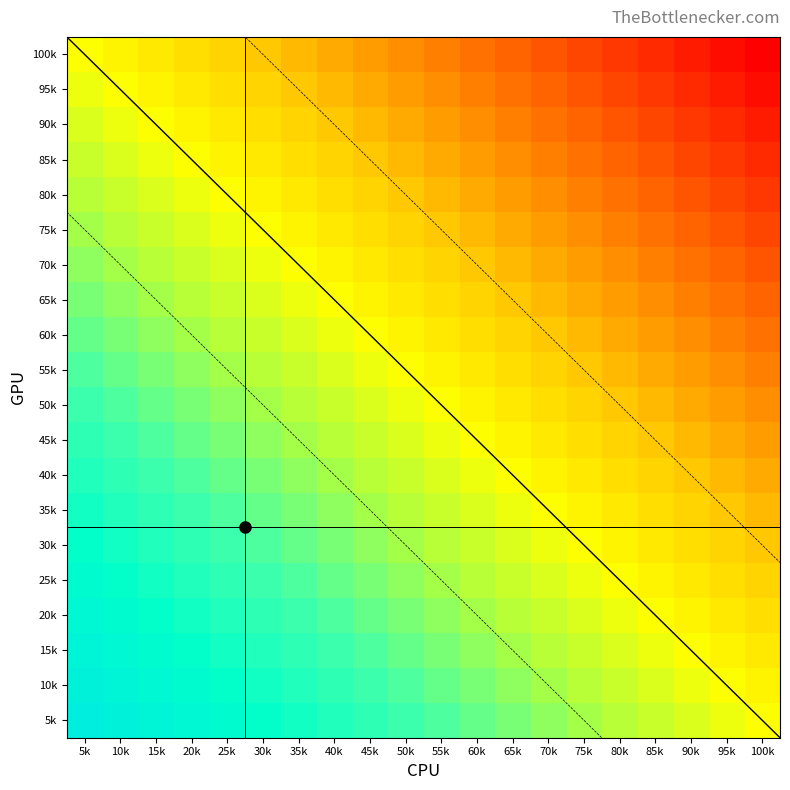

True or false: row2 has a value of 0.0 at 5.

False